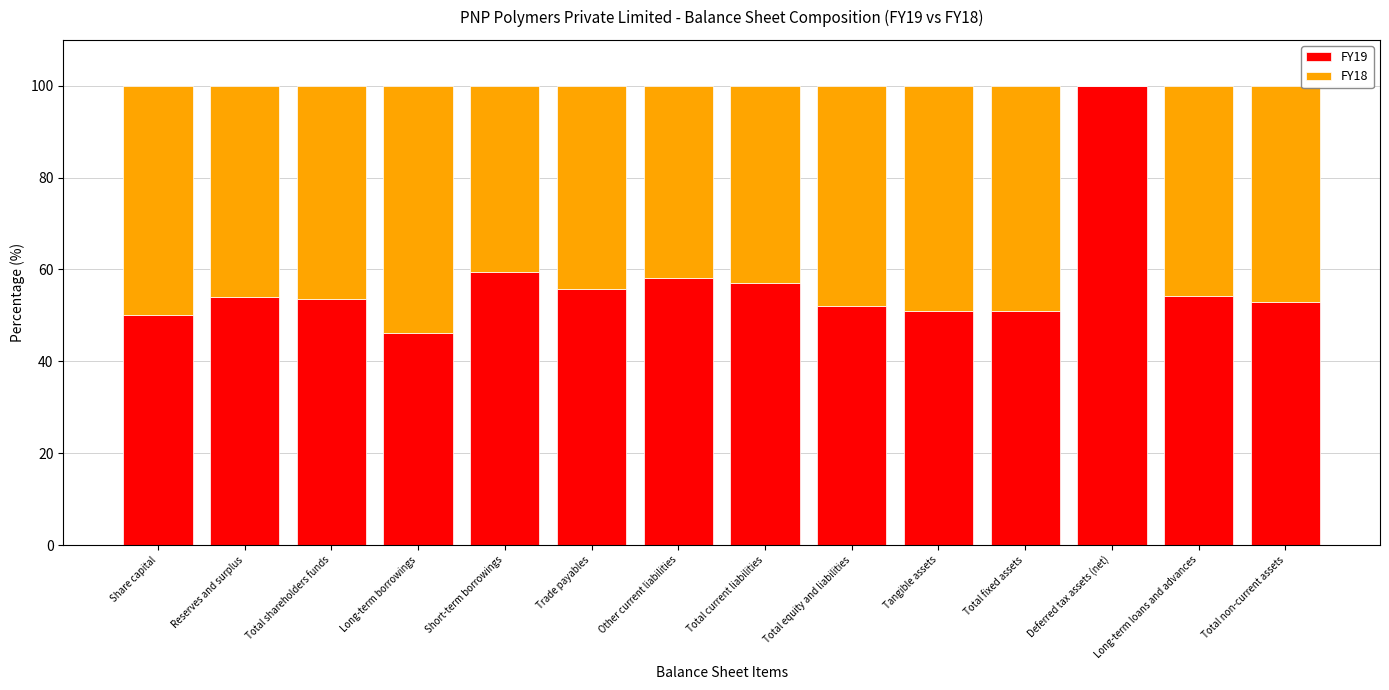

What is the sum of all FY19 values?

795.4